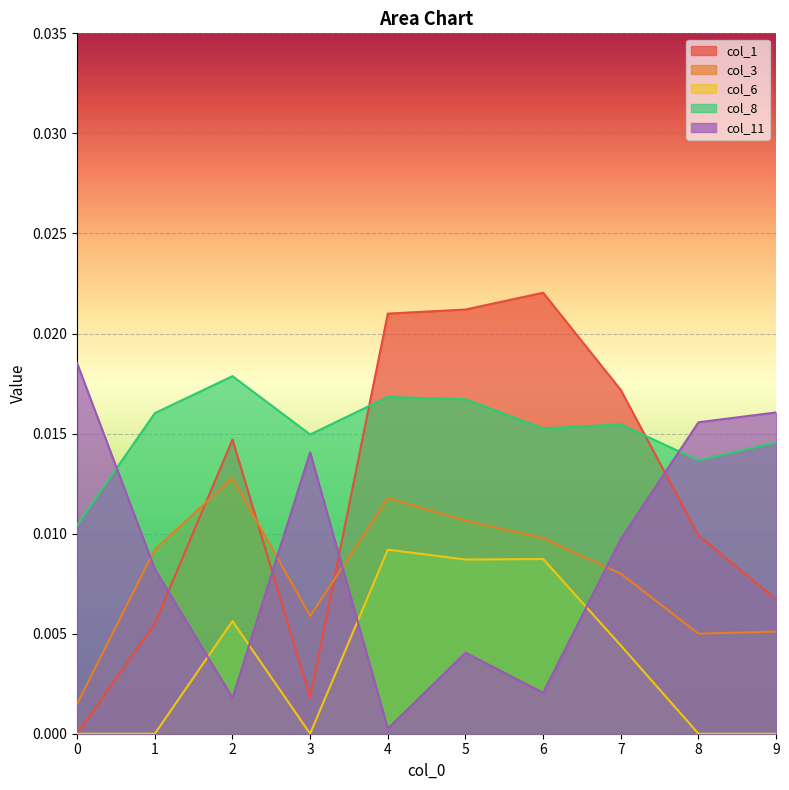

At which category does col_8 reach its first local peak?

2